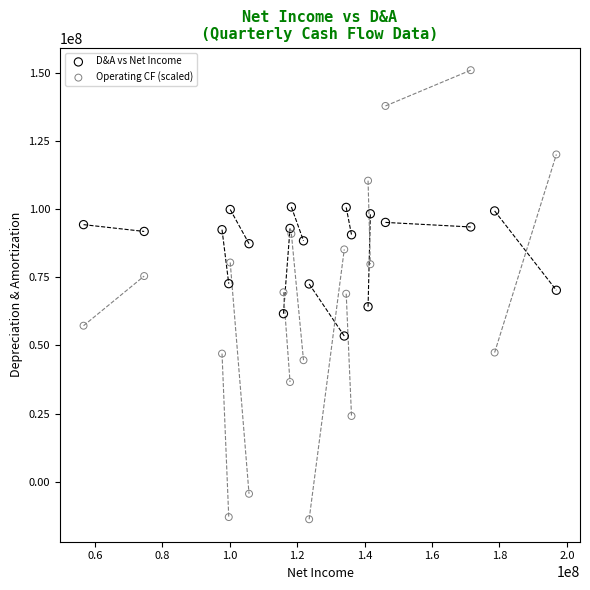

Which series reaches the maximum Y coordinate?

Operating CF (scaled)